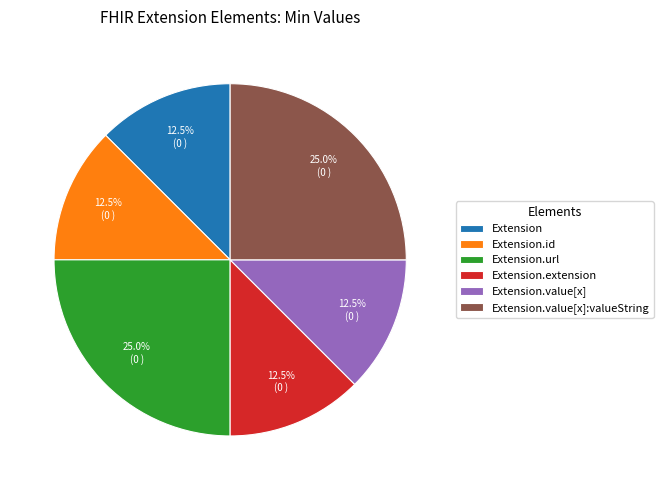

How many segments does this pie chart have?

6